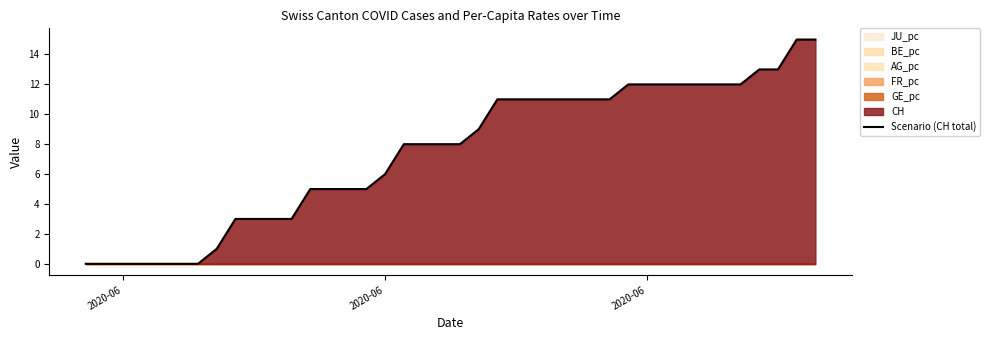

Is it true that the value at 38 is 8?

False